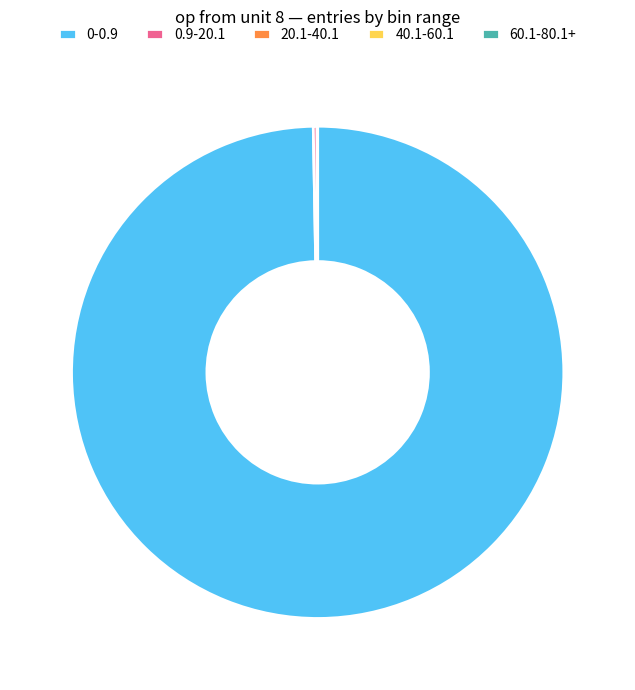

Does 0-0.9 account for over 50% of the chart?

Yes